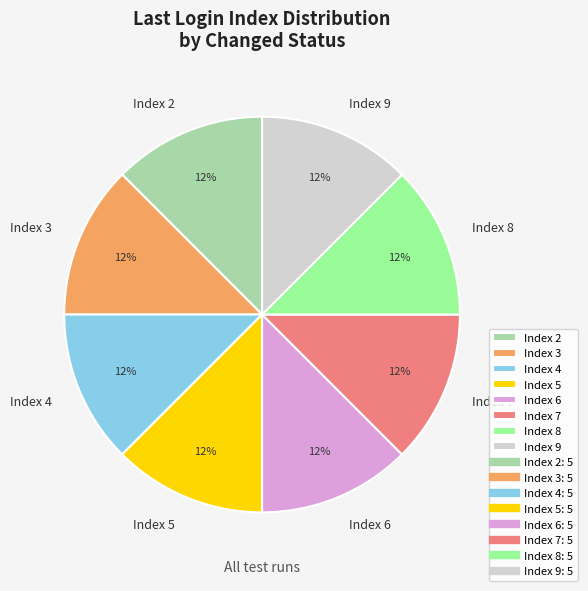

Approximately how many times larger is the value at Index 5 compared to Index 2?

1.0